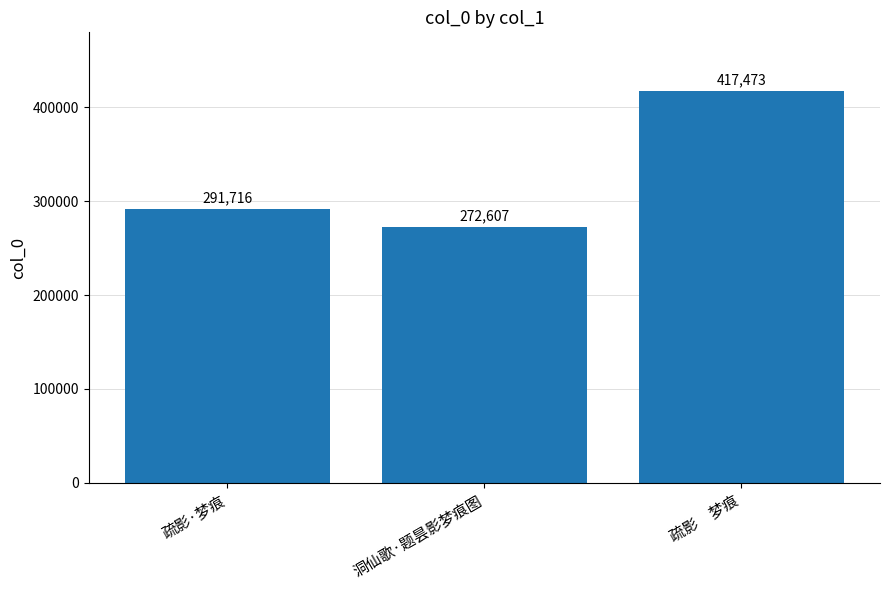

What is the average value?

327265